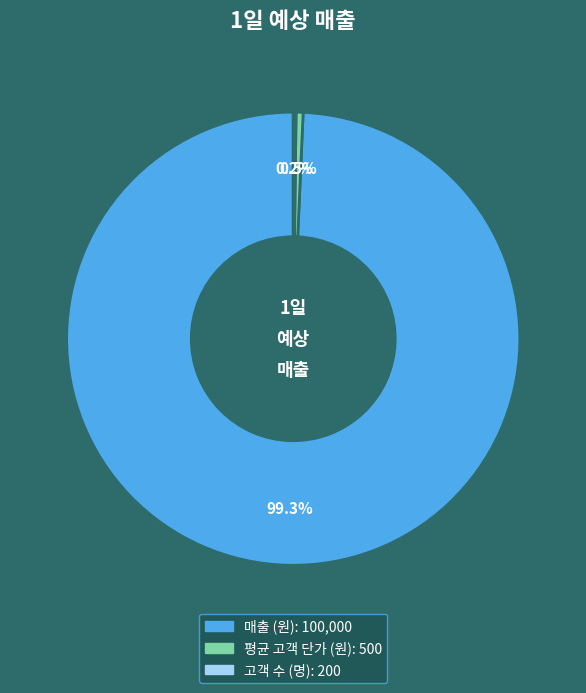

Which slice is the largest?

매출